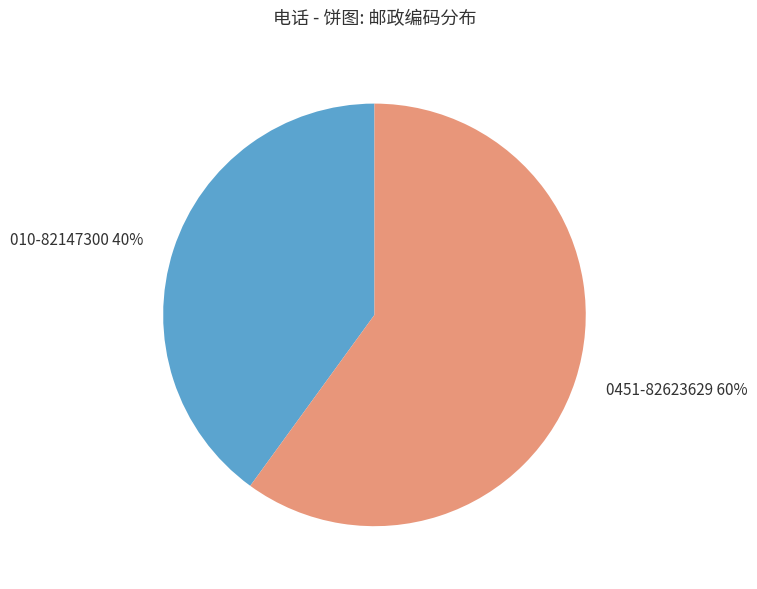

What percentage is the 0451-82623629 slice, to the nearest percent?

60%